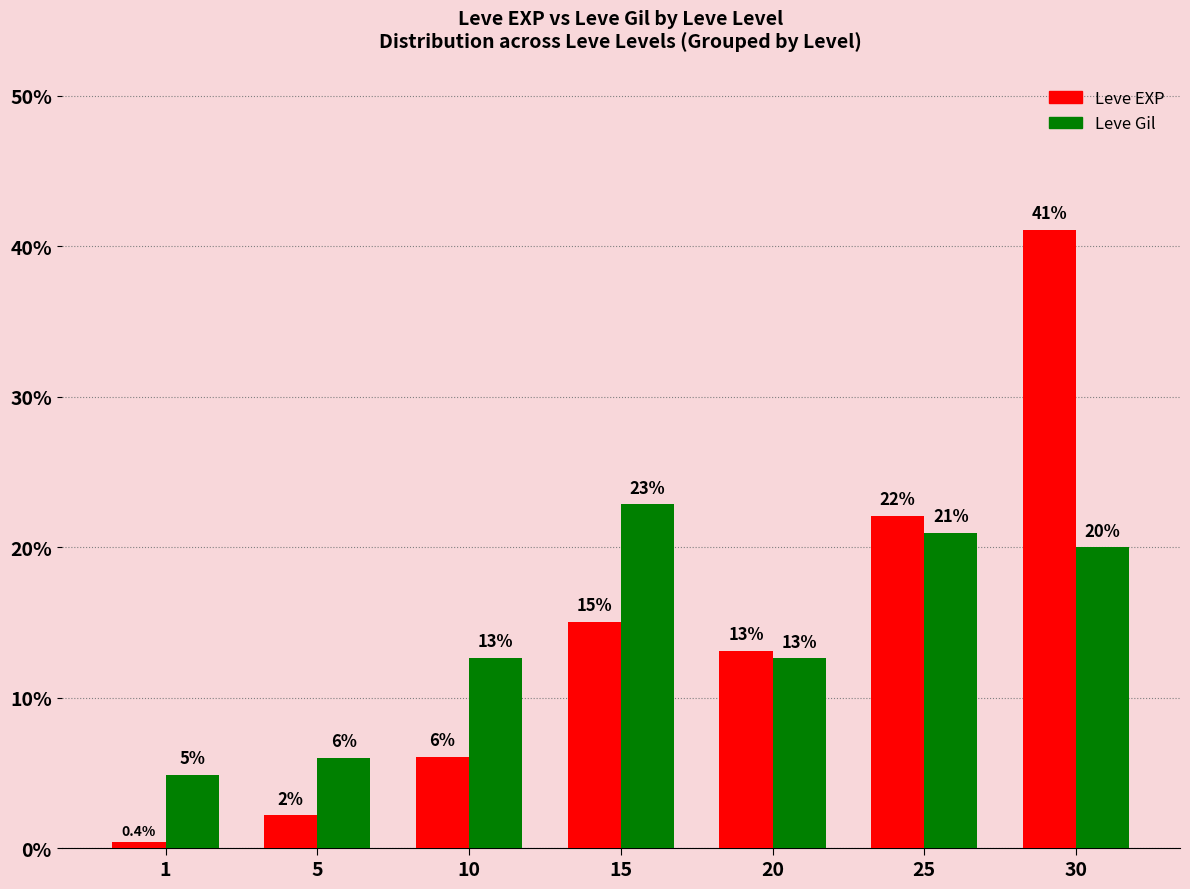

Rank the categories by Leve EXP value from lowest to highest.

1, 5, 10, 20, 15, 25, 30